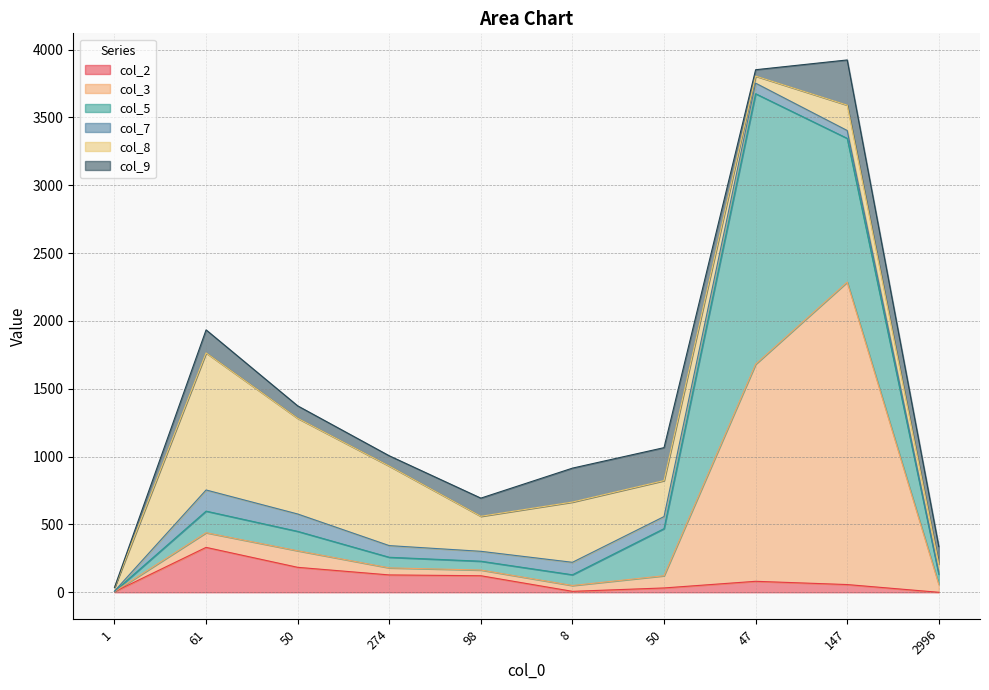

How many lines are shown in the chart?

6